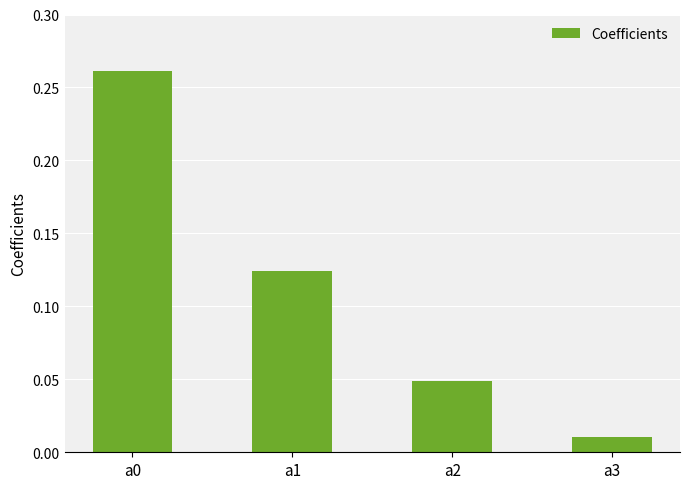

Which category has the lowest value across all series?

a3